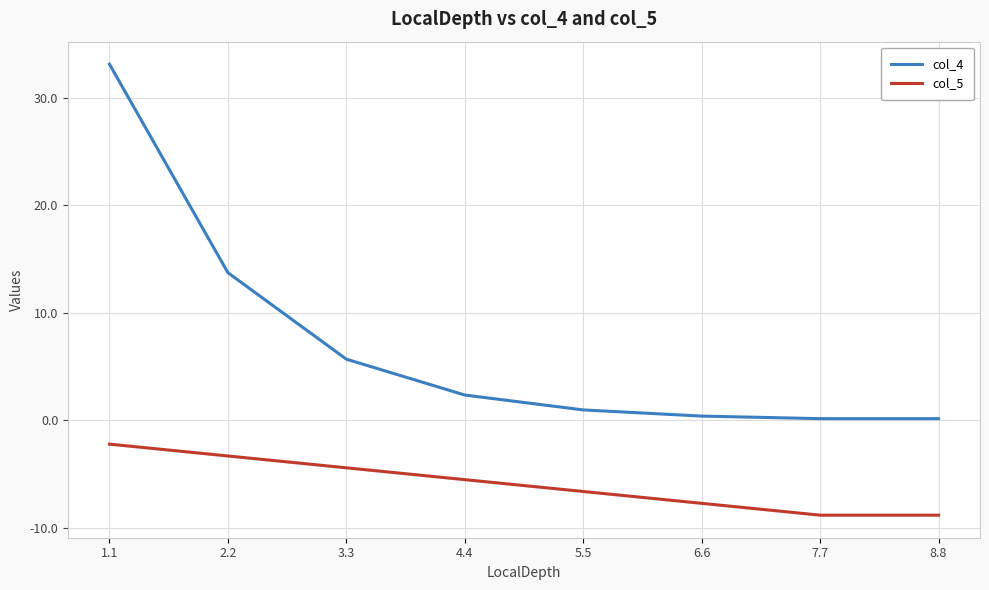

Which series has the widest spread of values?

col_4